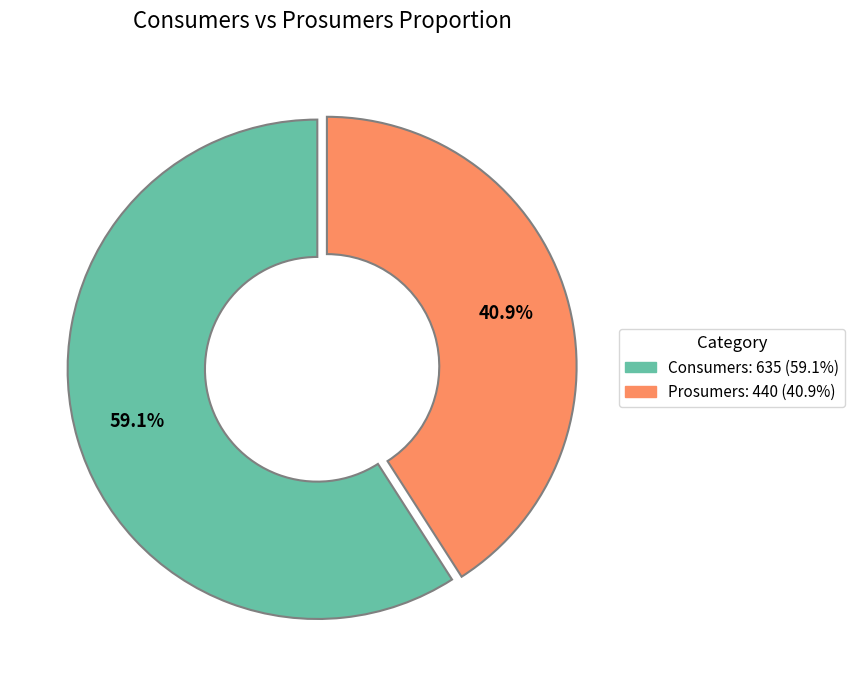

To the nearest percent, what is the difference between the Consumers and Prosumers slice percentages?

18%